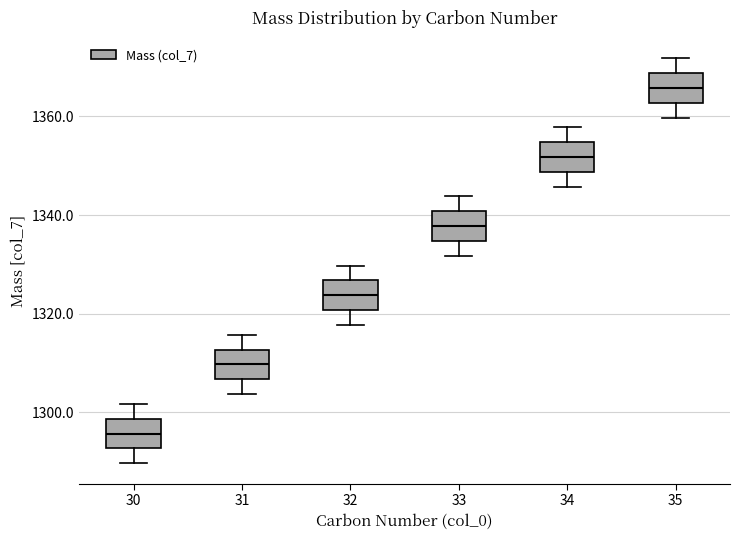

Reading left to right, transcribe this box plot: for each box, give where its median line is, the range the box spans, and where its two whiskers end, as read against the y-axis. The values are not printed on the chart, so give them approximately, as read against the axis.

30: median 1296, box 1292 to 1298, whiskers 1290 to 1302
31: median 1310, box 1306 to 1312, whiskers 1304 to 1316
32: median 1324, box 1320 to 1326, whiskers 1318 to 1330
33: median 1338, box 1334 to 1340, whiskers 1332 to 1344
34: median 1352, box 1348 to 1354, whiskers 1346 to 1358
35: median 1366, box 1362 to 1368, whiskers 1360 to 1372